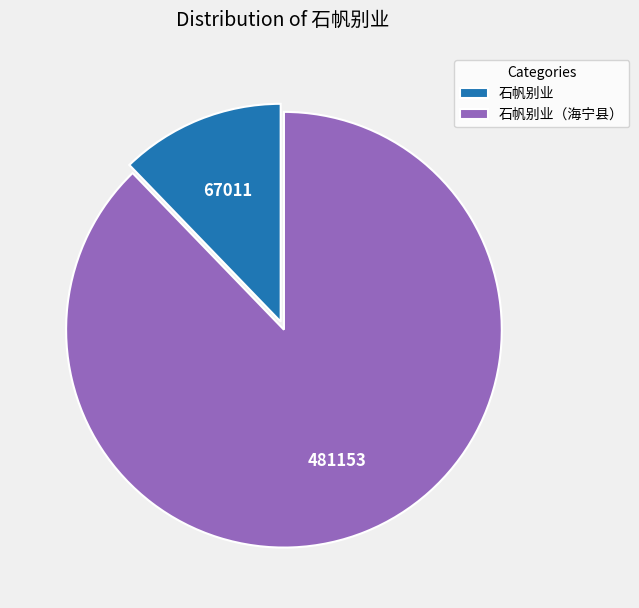

Is the sum of 石帆别业（海宁县） and 石帆别业 greater than half?

Yes